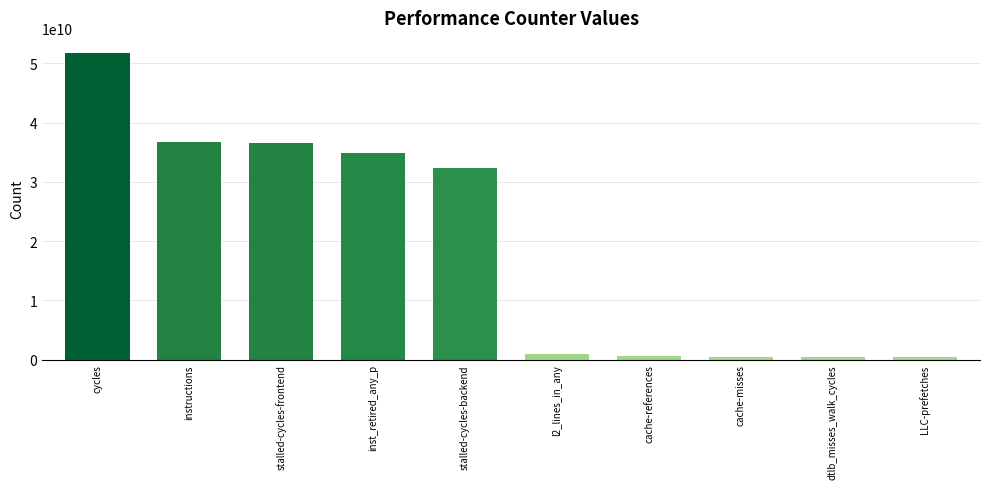

Does the chart contain any negative values?

No